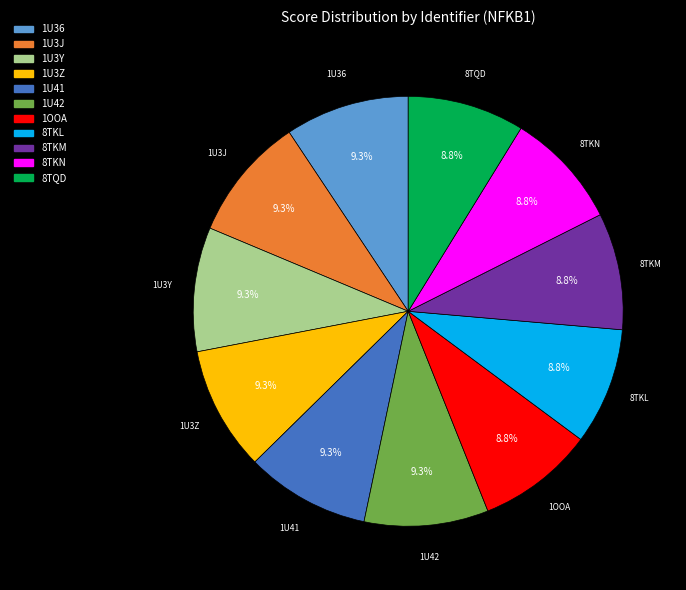

What percentage do 1U36 and 1OOA together represent?

18.1%